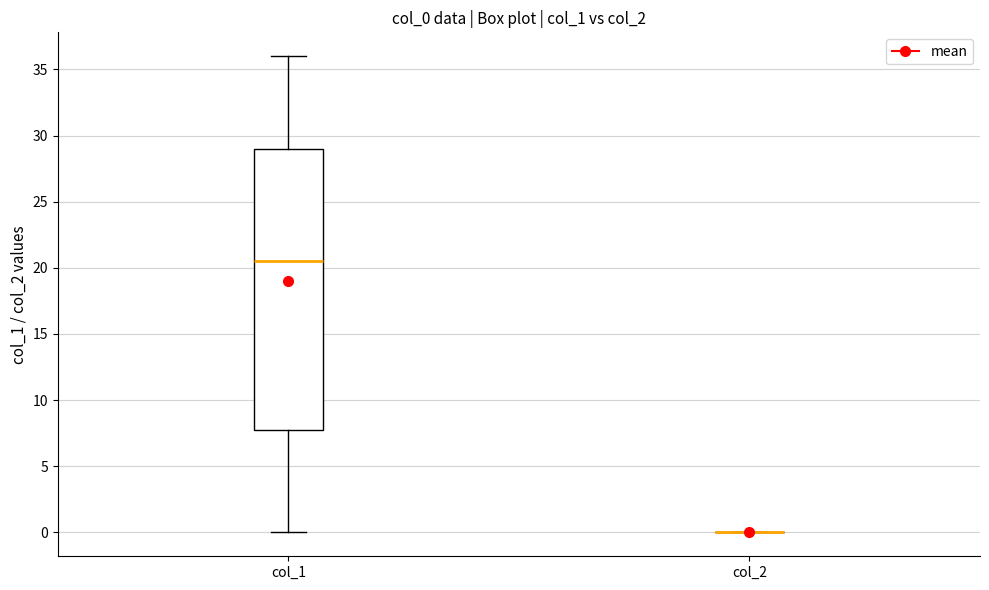

Reading left to right, read every box against the y-axis: the position of its median line, the range the box covers, and the ends of its whiskers. The values are not printed on the chart, so give them approximately, as read against the axis.

col_1: median 20.5, box 8.0 to 29.0, whiskers 0.0 to 36.0
col_2: box collapsed to a line at 0.0, whiskers 0.0 to 0.0